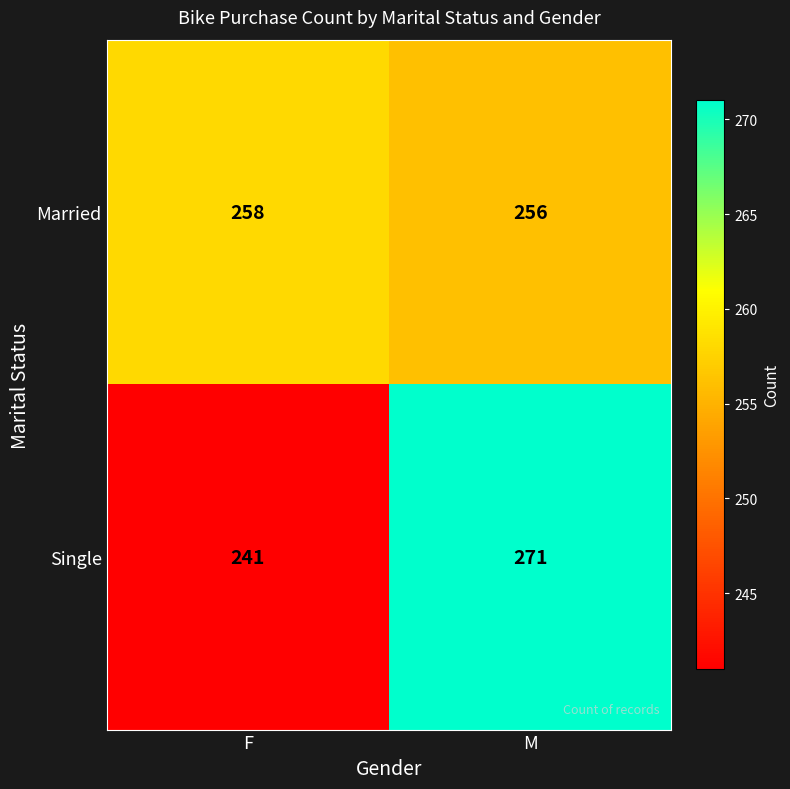

The Single series shows 387 at F. True or false?

False